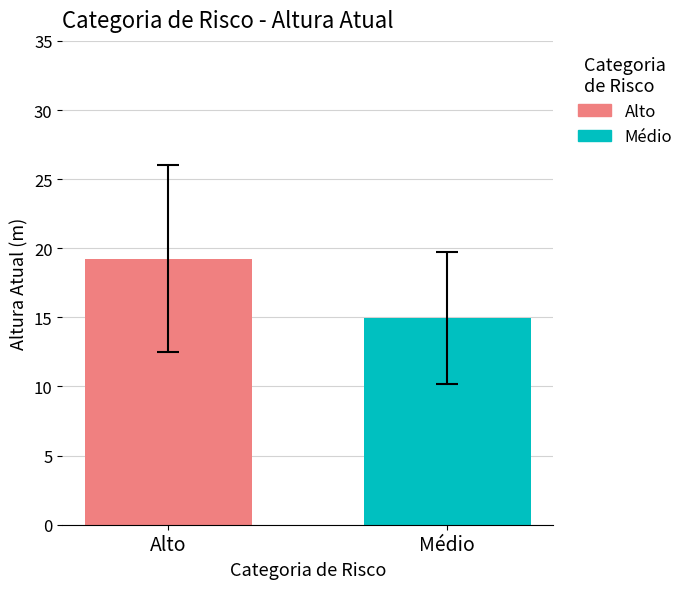

How many bars are there in each group?

2